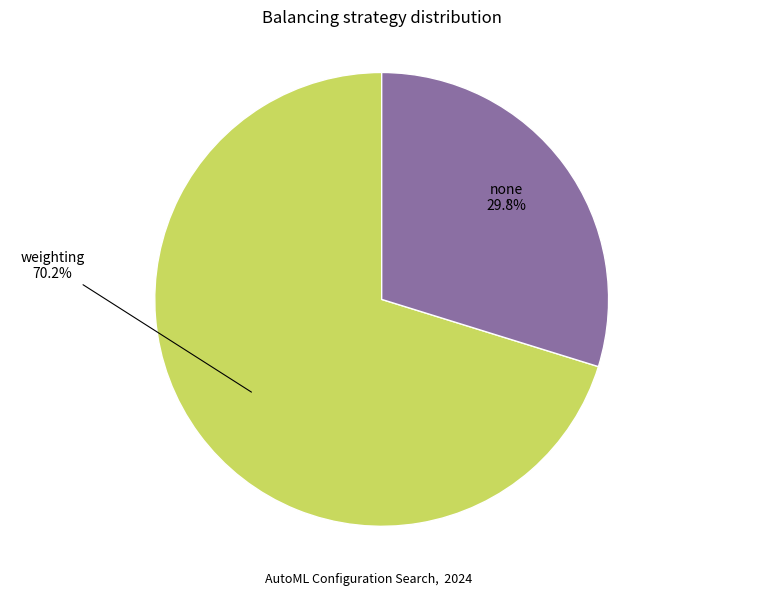

To the nearest percent, what is the average slice percentage?

50%